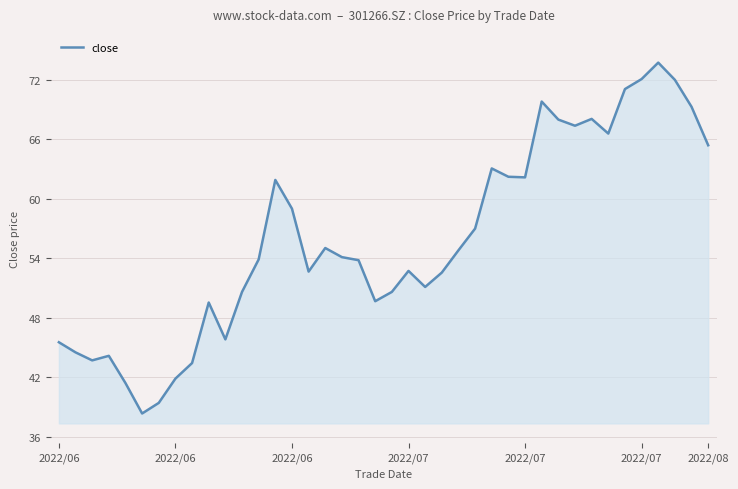

Does the chart display data point markers on the line(s)?

No